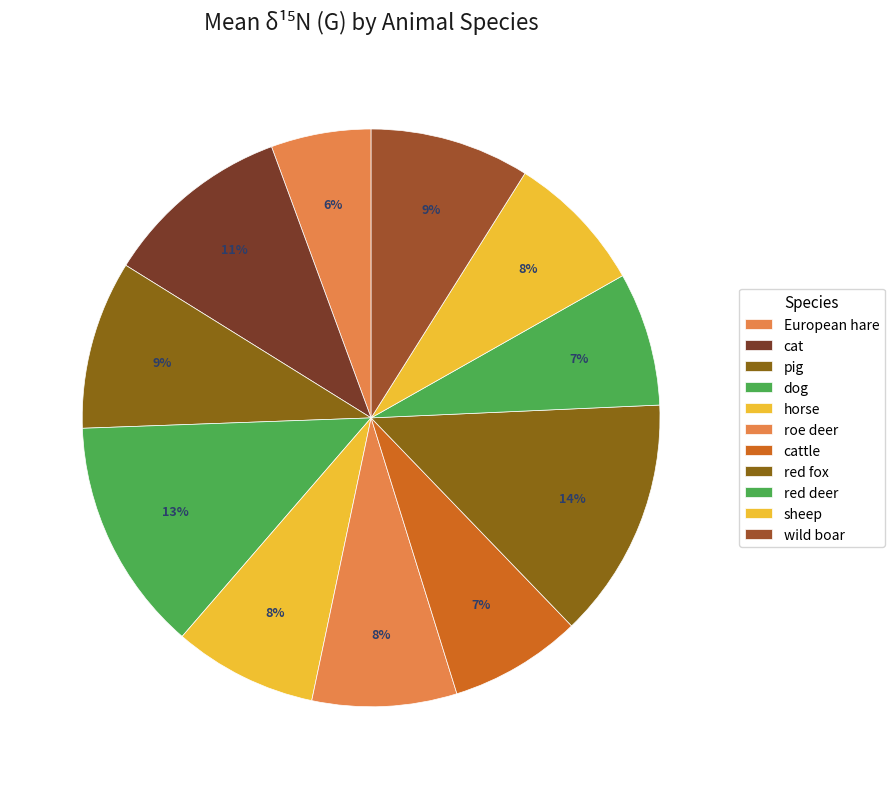

How many slices are in this pie chart?

11